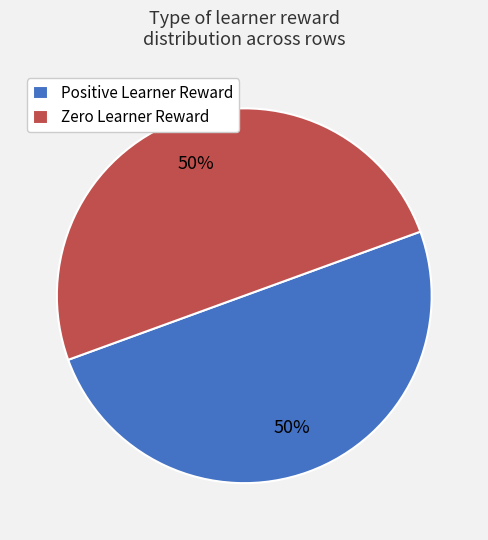

True or false: Positive Learner Reward accounts for 56% of the total.

False